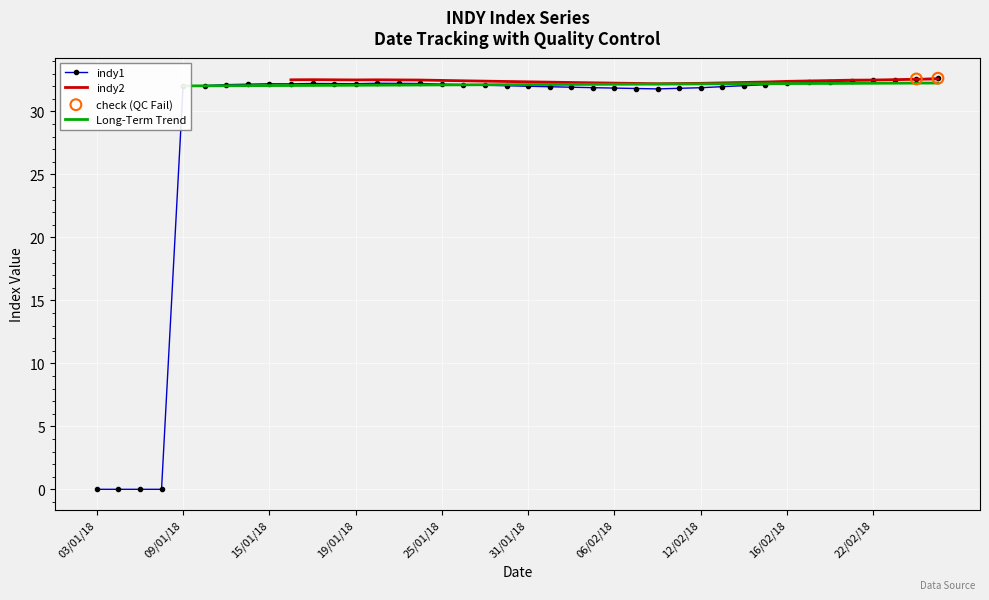

The value of indy1 at 31/01/18 is 10.7. True or false?

False